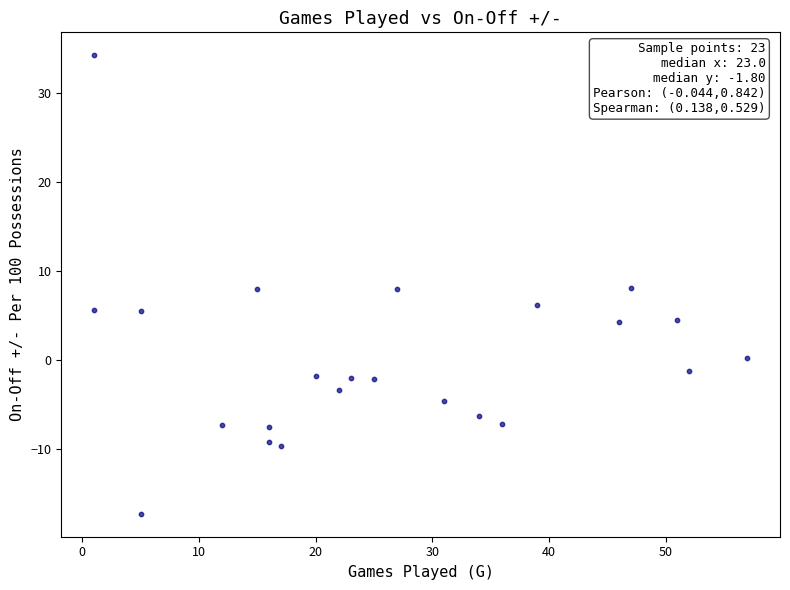

What is the range of Y values (max minus min)?

51.5